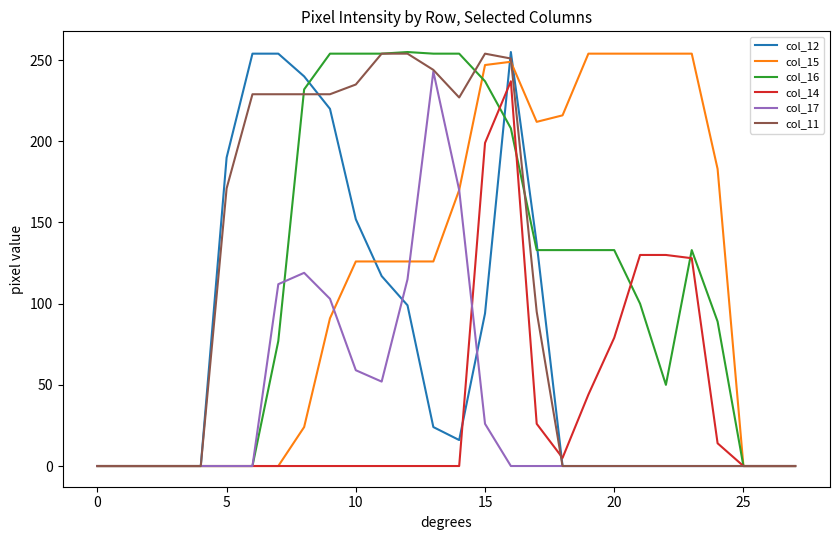

How many lines are shown in the chart?

6